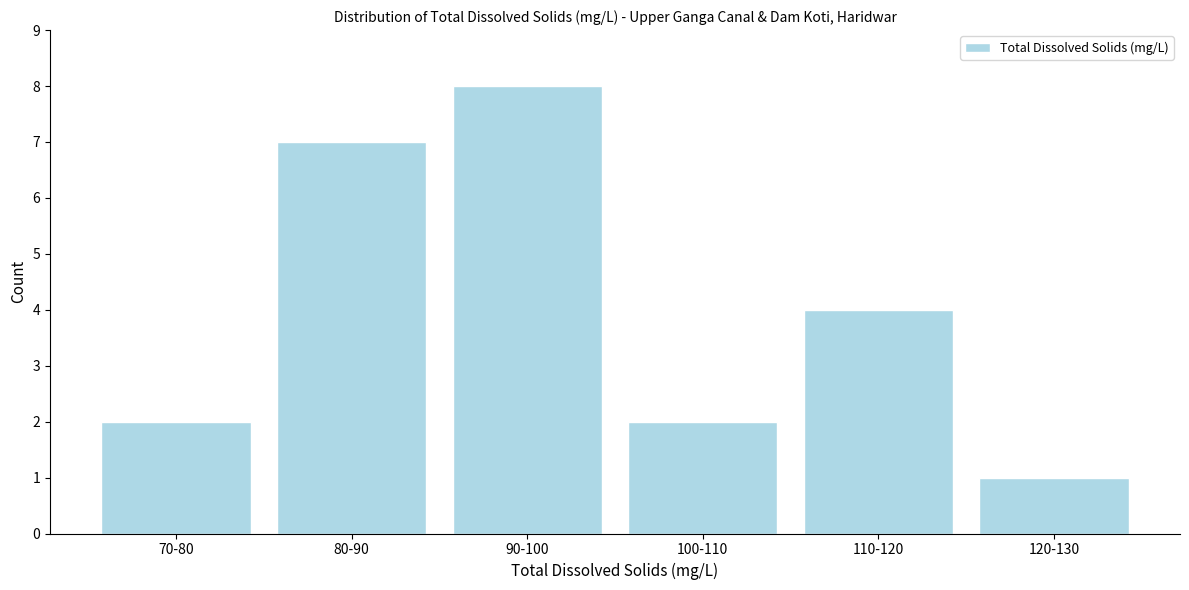

Reading left to right, what are all the values shown in this chart?

2	7	8	2	4	1